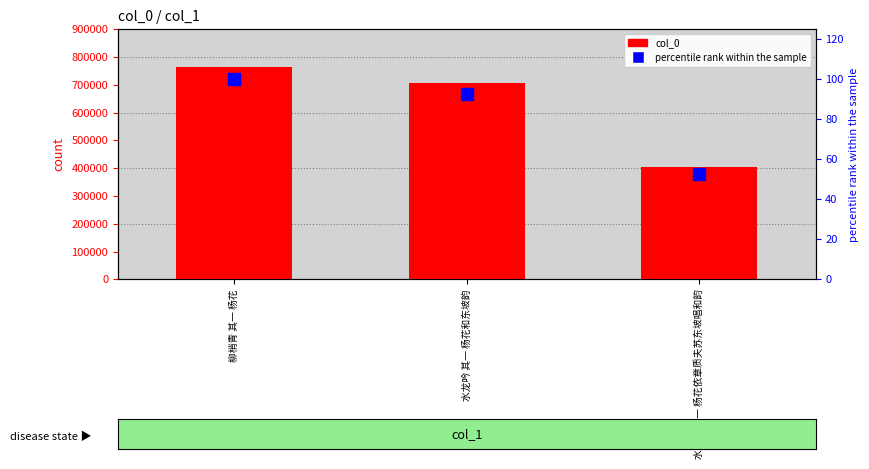

At which label does percentile rank within the sample reach its minimum?

水龙吟 其一 杨花依章质夫苏东坡唱和韵